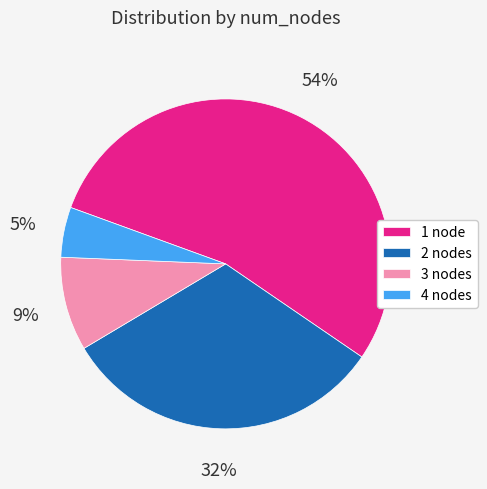

Approximately how many times larger is the value at 3 compared to 1?

0.2